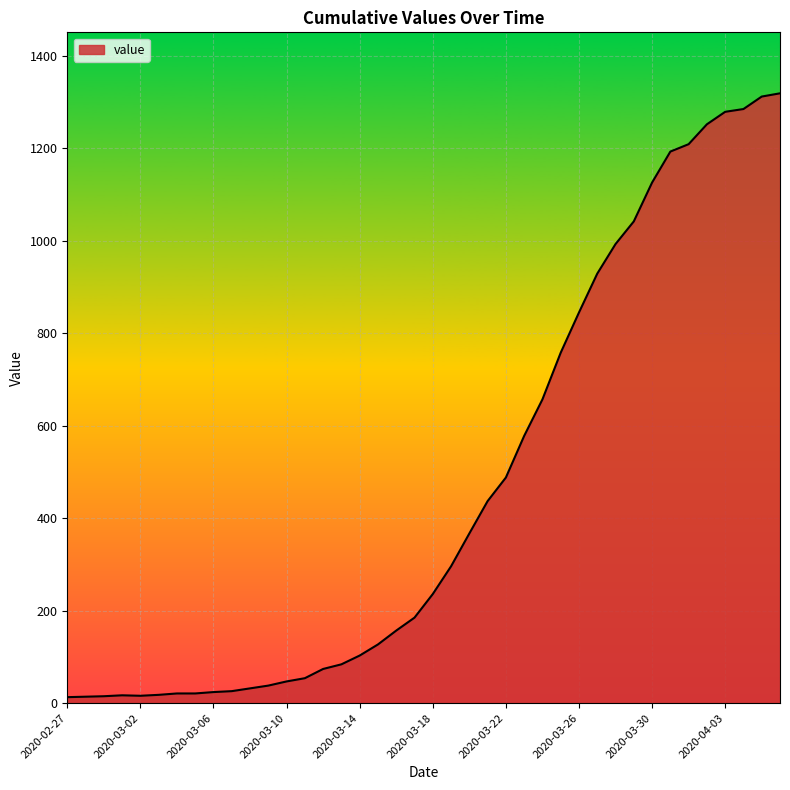

What is the maximum value shown in the chart?

1319